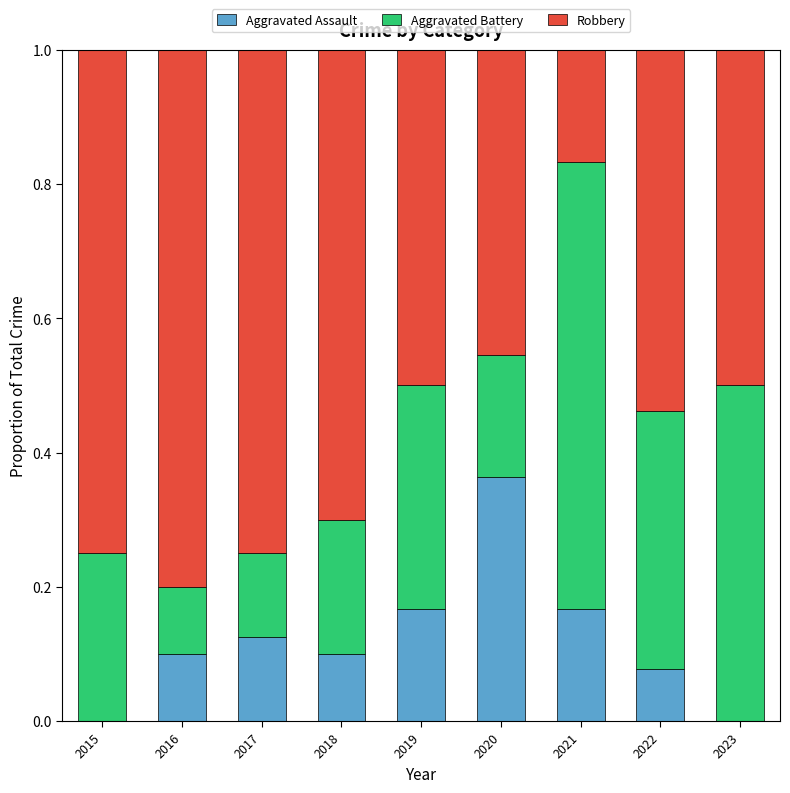

Which category has the highest value in the Aggravated Assault series?

2020